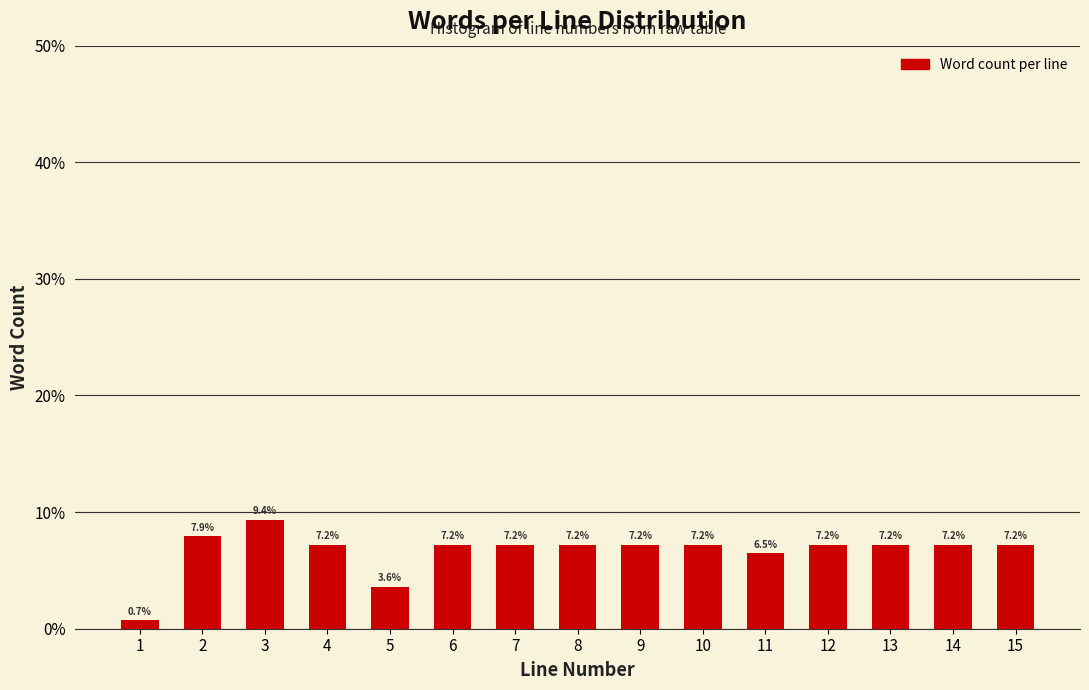

Reading left to right, list all the values displayed in this chart.

1=0.7	2=7.9	3=9.4	4=7.2	5=3.6	6=7.2	7=7.2	8=7.2	9=7.2	10=7.2	11=6.5	12=7.2	13=7.2	14=7.2	15=7.2